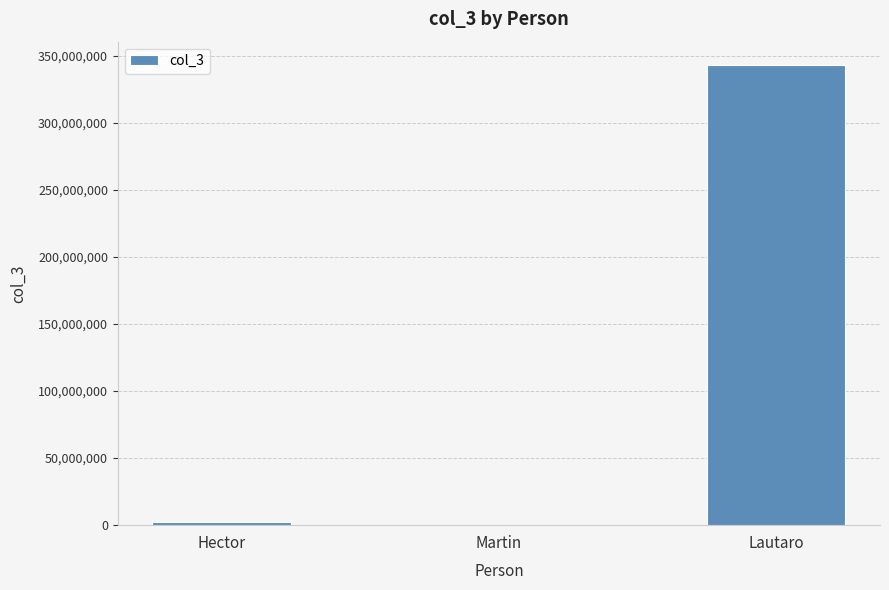

What is the sum of the values at Martin and Lautaro?

343277758